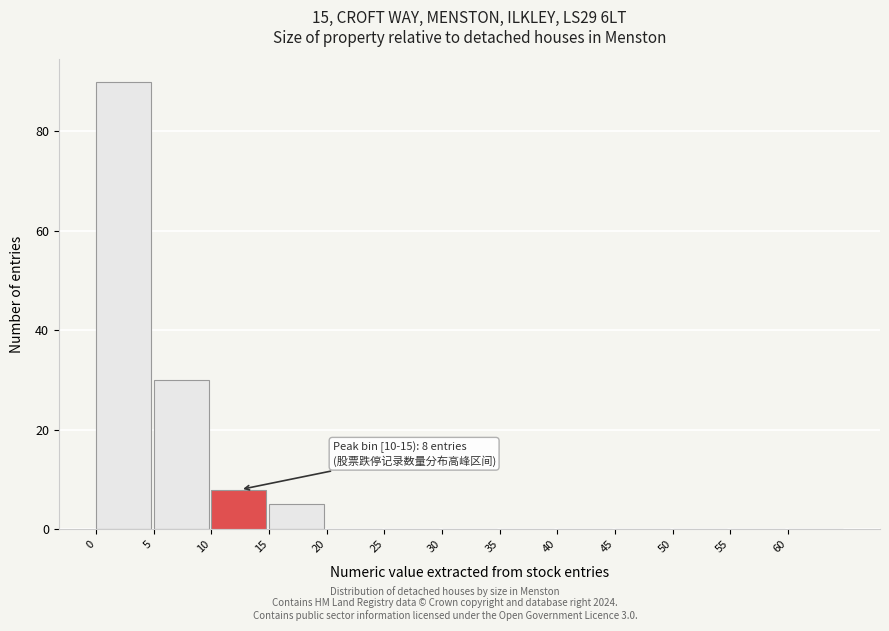

Over which range of the x-axis is the bar tallest?

0 to 5